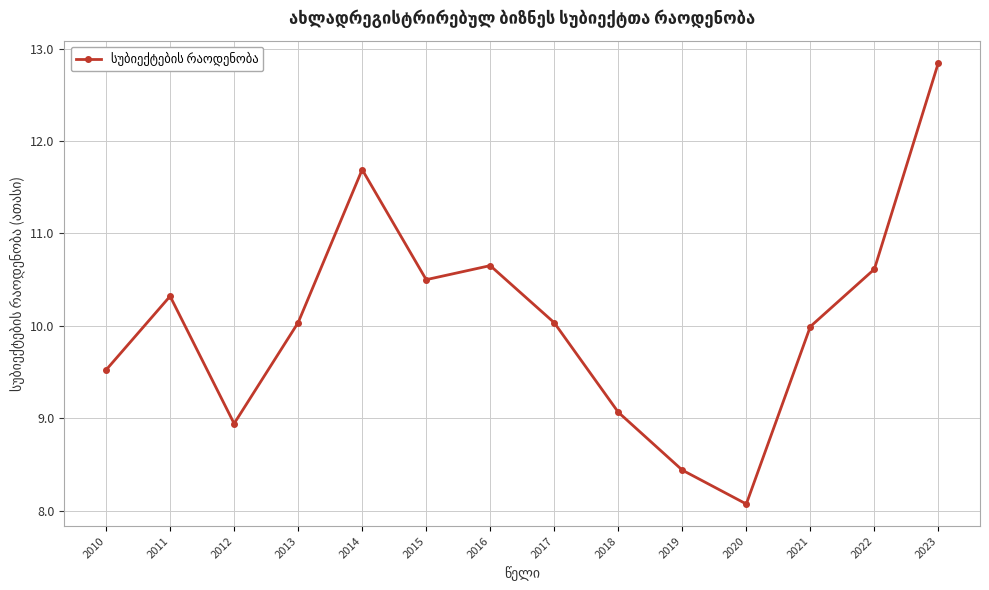

What is the difference between the values at 2016 and 2020?

2.6